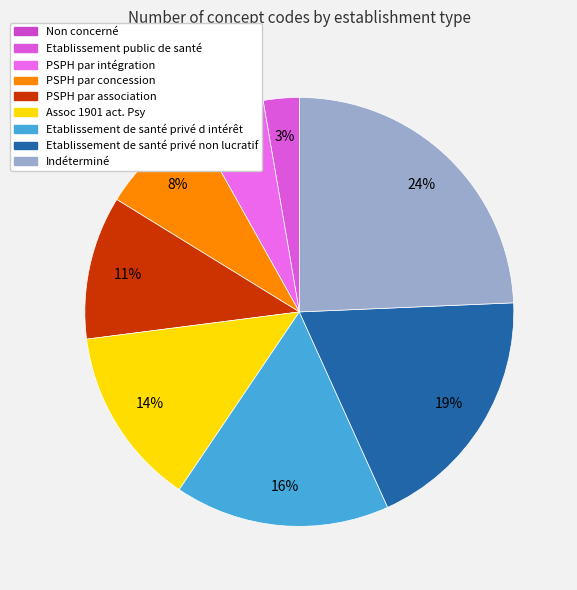

Rank the categories by value from highest to lowest.

Indéterminé, Etablissement de santé privé non lucratif, Etablissement de santé privé d intérêt, Assoc 1901 act. Psy, PSPH par association, PSPH par concession, PSPH par intégration, Etablissement public de santé, Non concerné